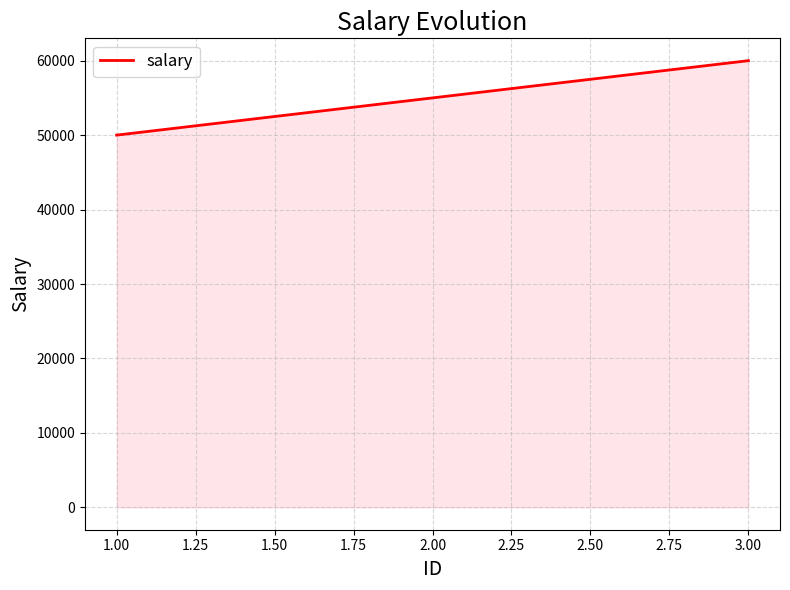

What is the maximum value shown in the chart?

60000